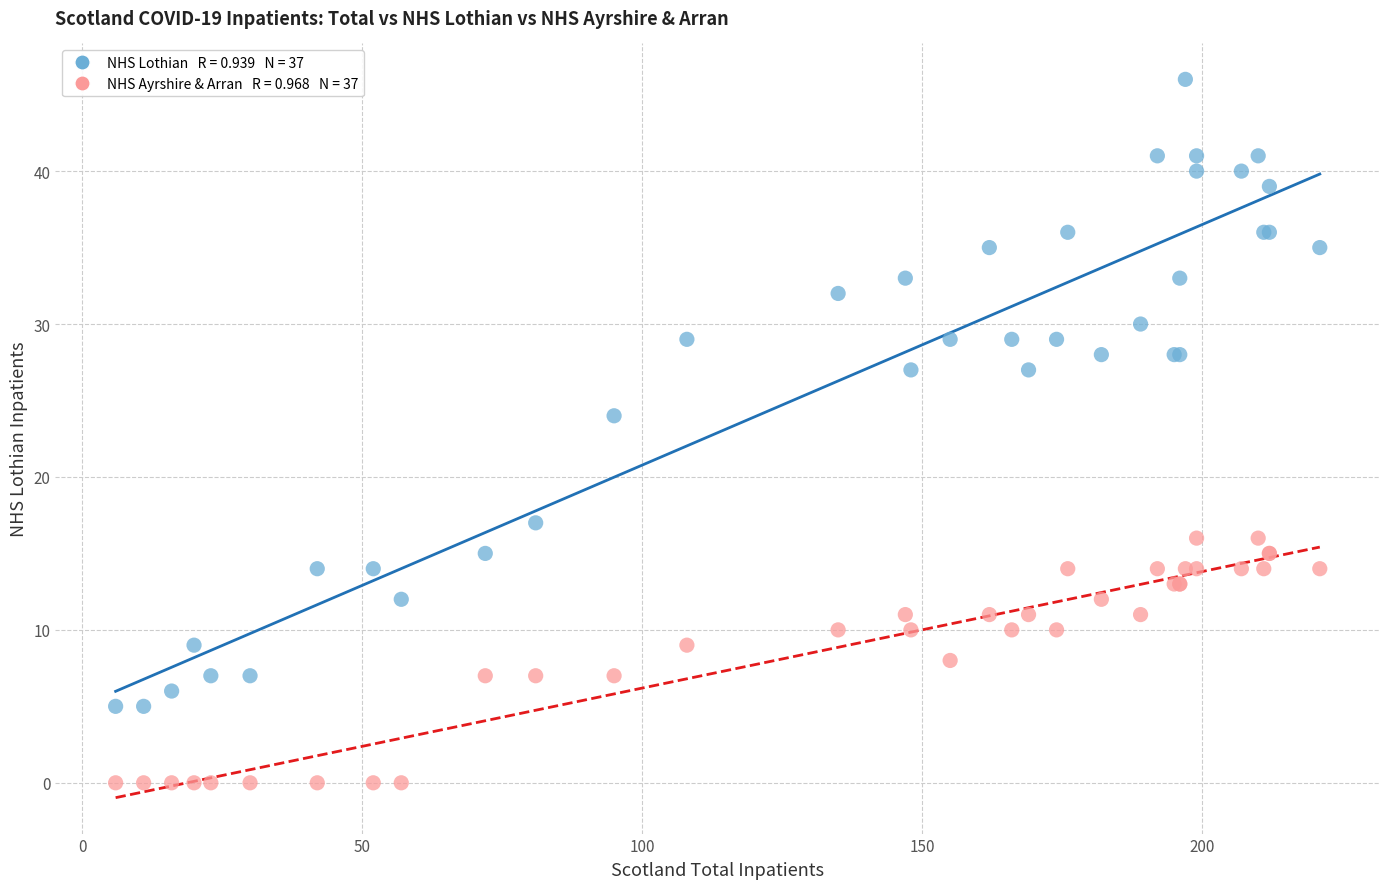

Across all series, what Y value is closest to 23?

24